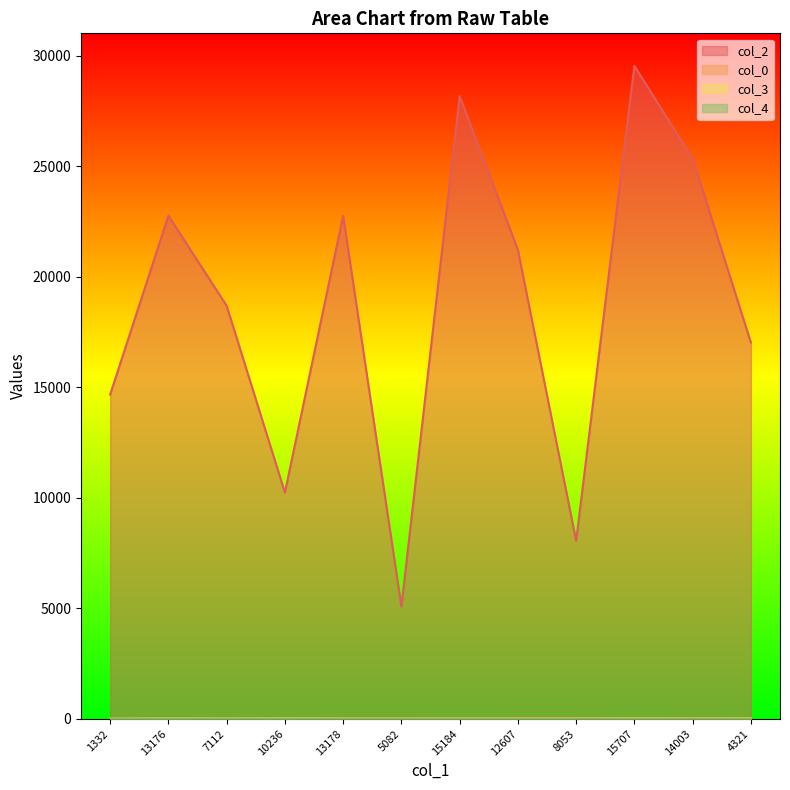

What is the difference between the col_3 values at 14003 and 15707?

5.0